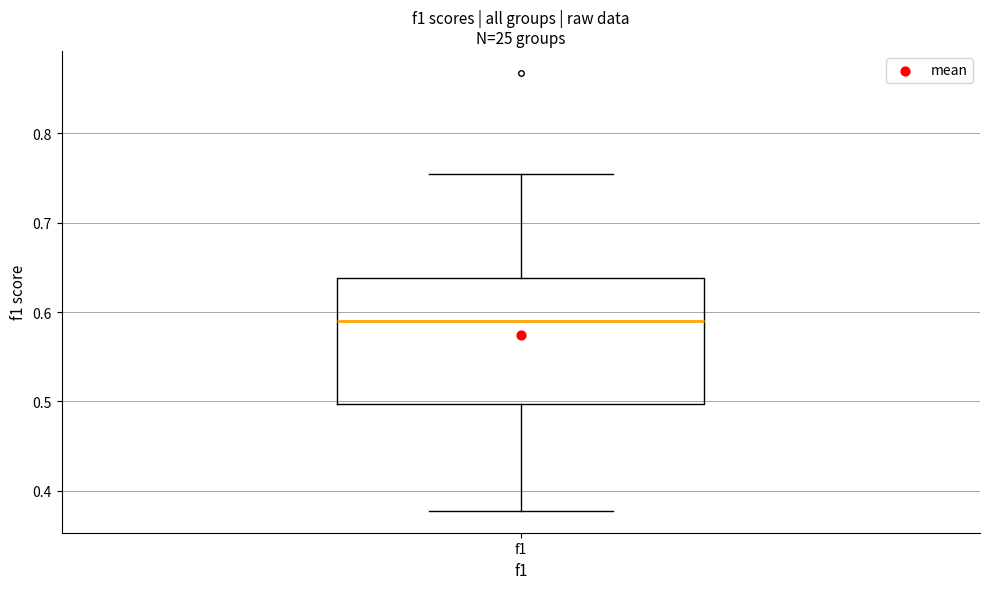

Where does the median line of the box for f1 sit on the y-axis? The values are not printed on the chart, so give them approximately, as read against the axis.

0.59